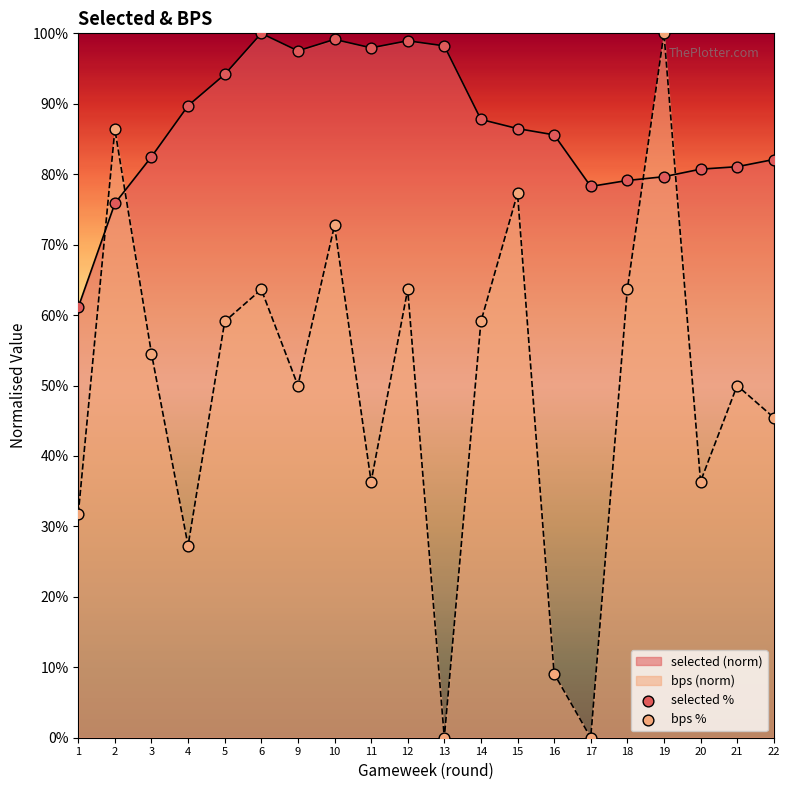

Which series contains the lowest Y value?

bps %